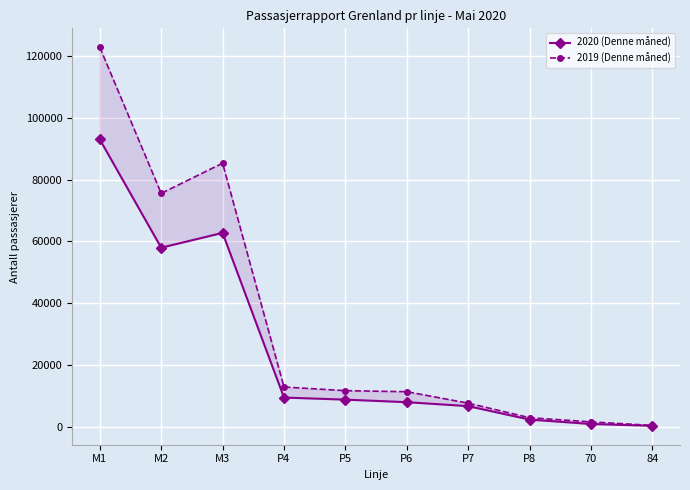

What is the total value across all series at 84?

617